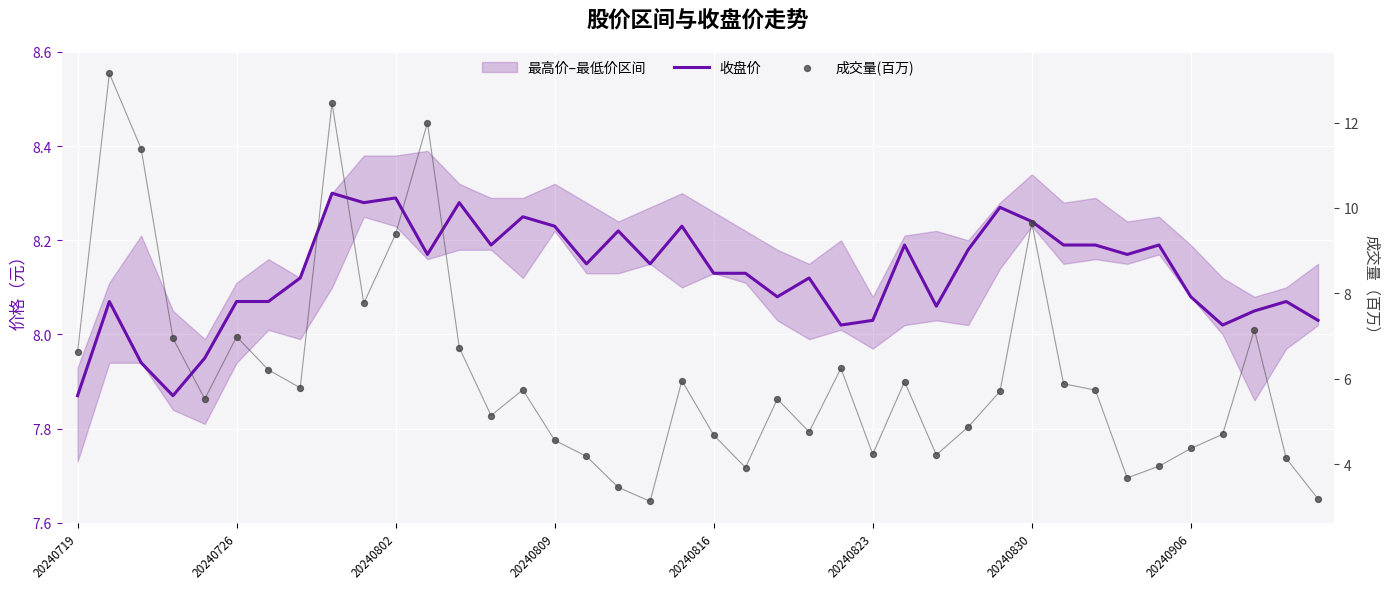

Which series has the largest total across all categories?

收盘价